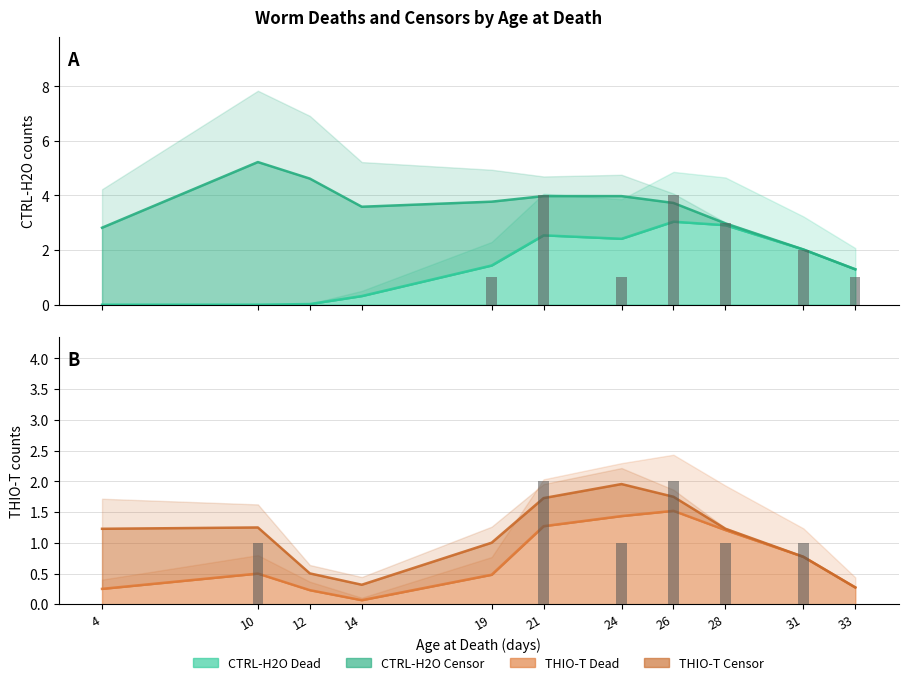

How many data points does each series have?

11